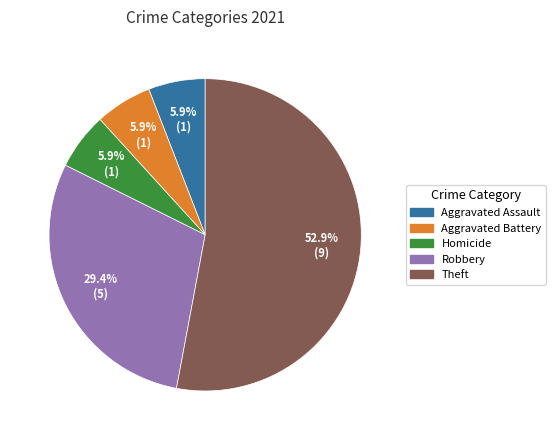

Is there a majority slice in this chart?

Yes